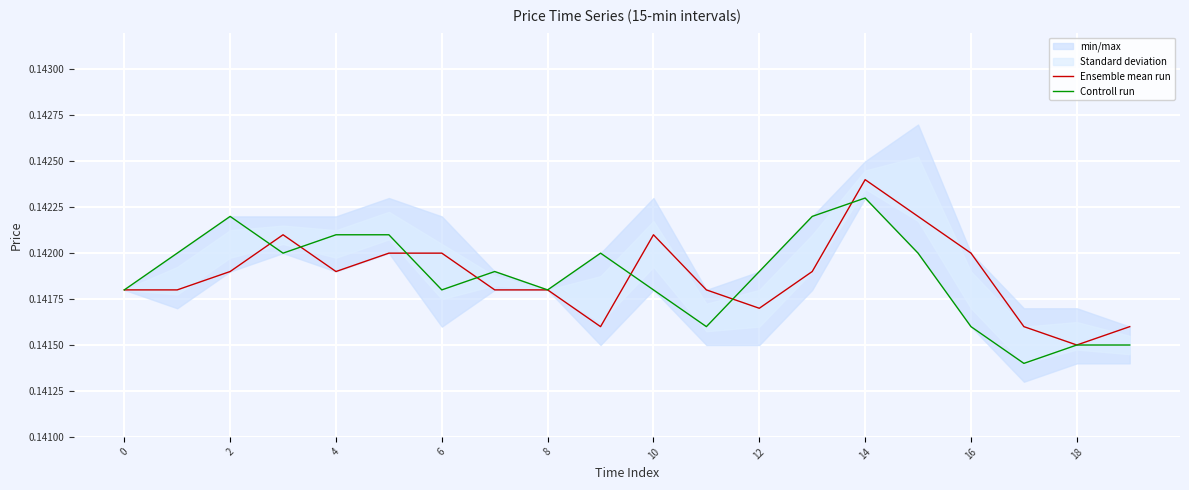

Is it true that Controll run equals 0.3 at 14?

False